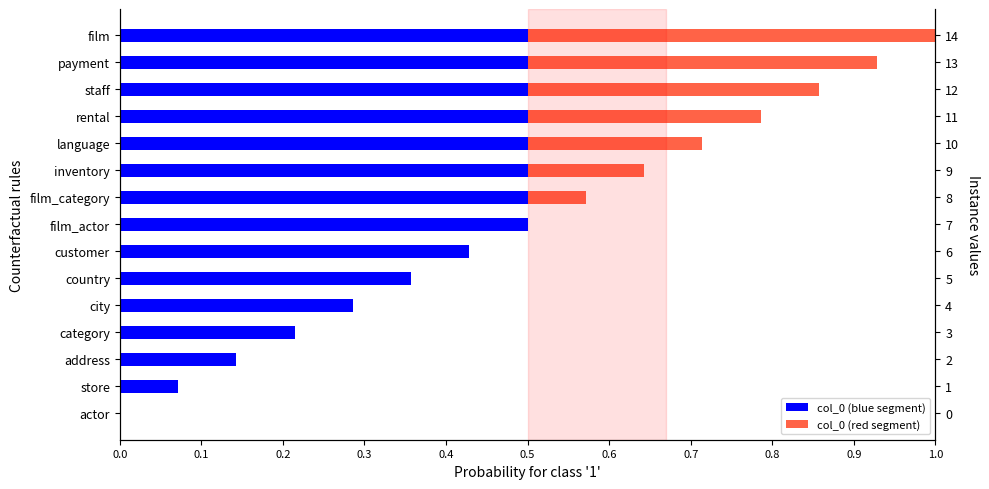

Between category and address, which is larger?

category